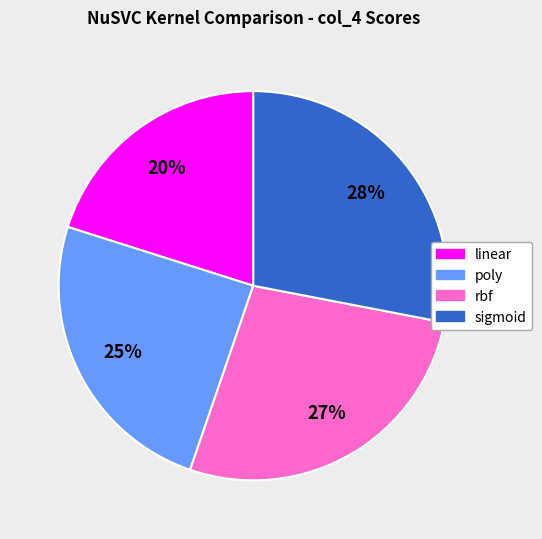

Count the number of slices in the pie.

4